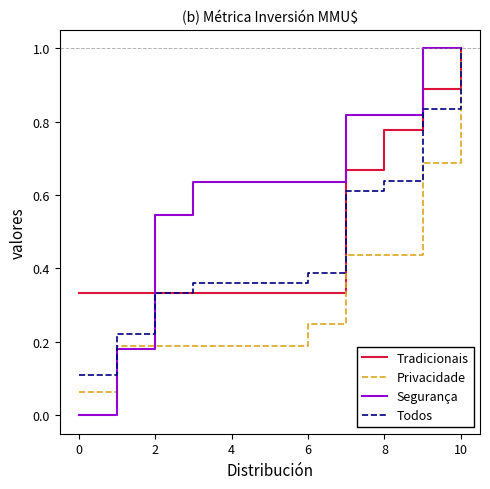

How many lines are shown in the chart?

4